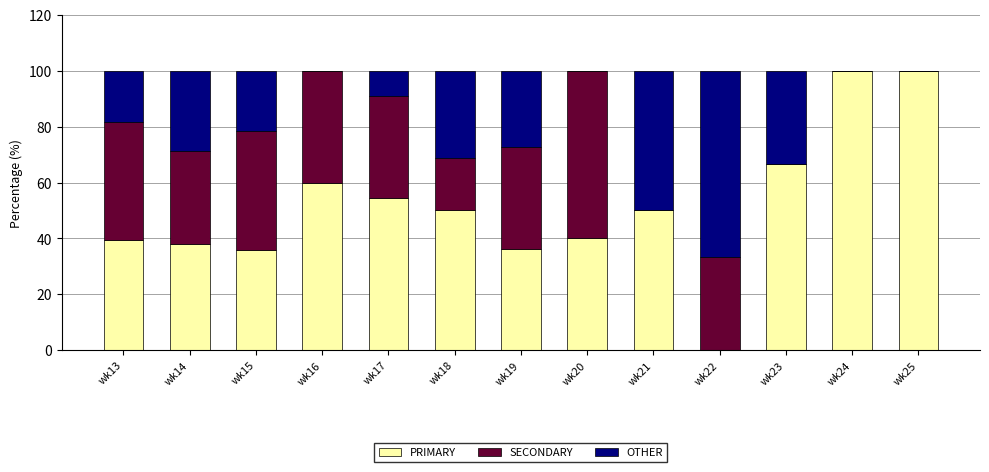

What is the total value across all series at wk15?

100.0